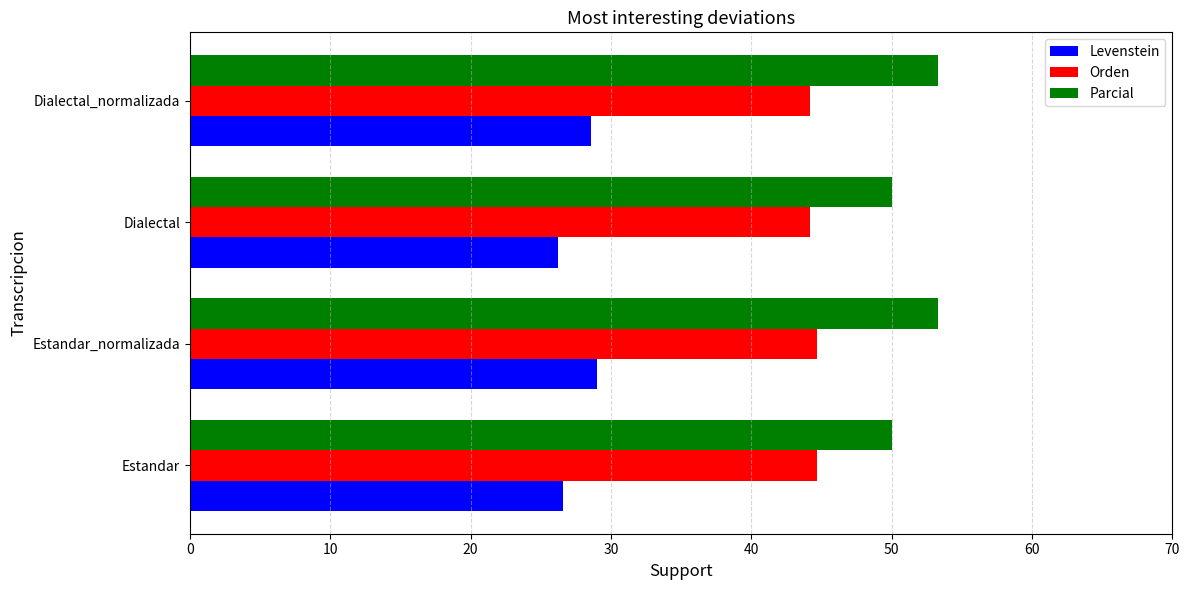

What is the difference between the highest and lowest values at Dialectal_normalizada?

24.8